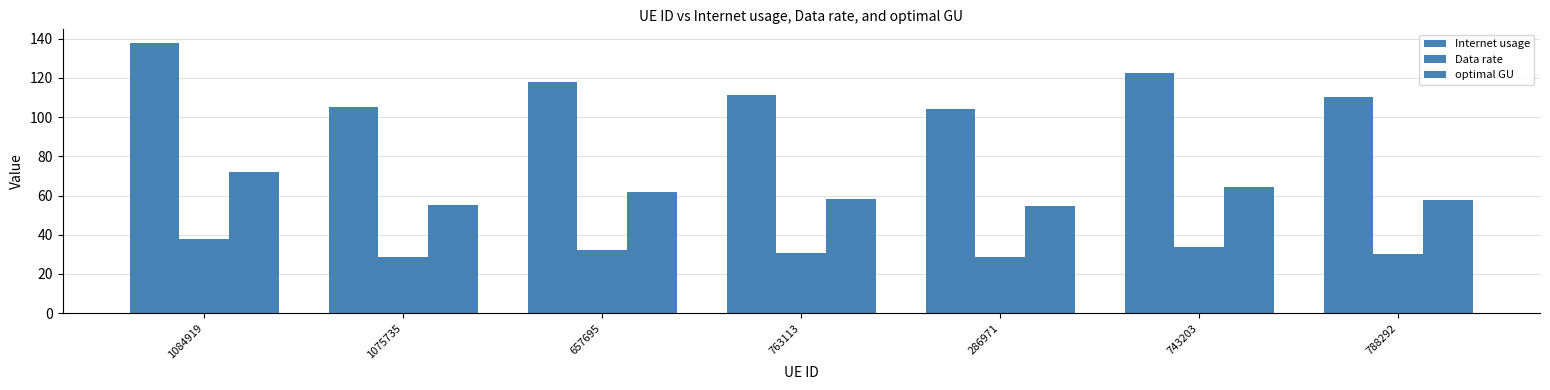

At which label is optimal GU closest to 63?

743203